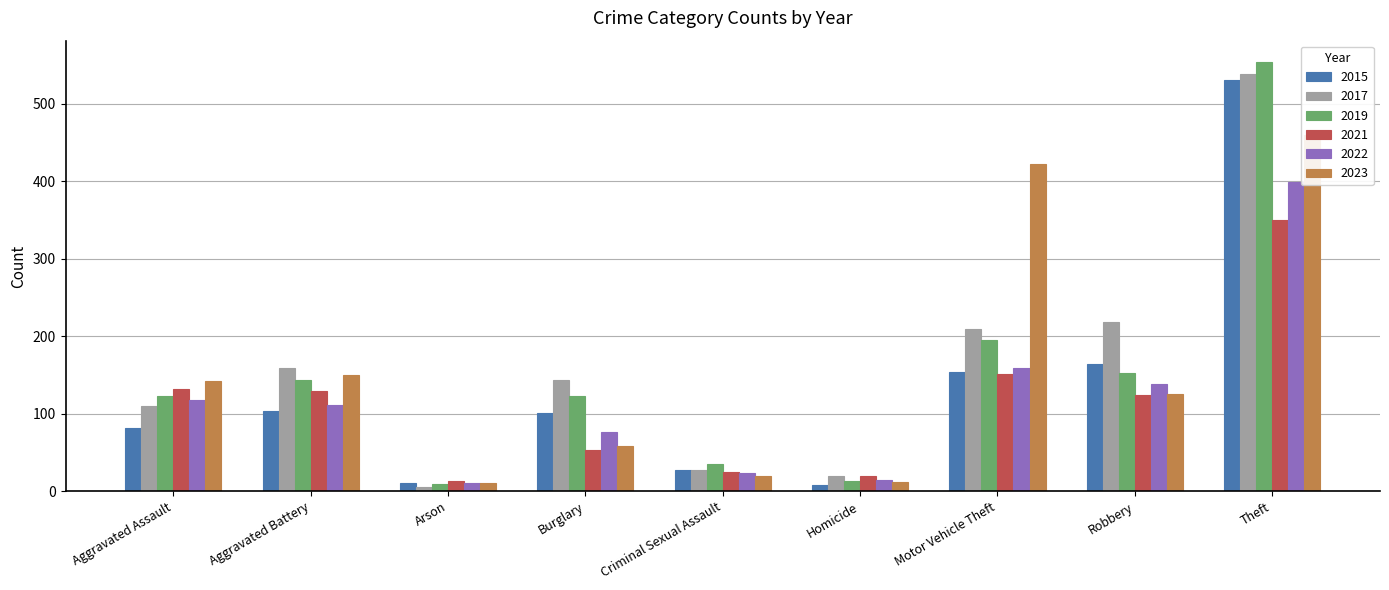

How many distinct data groups are displayed?

6